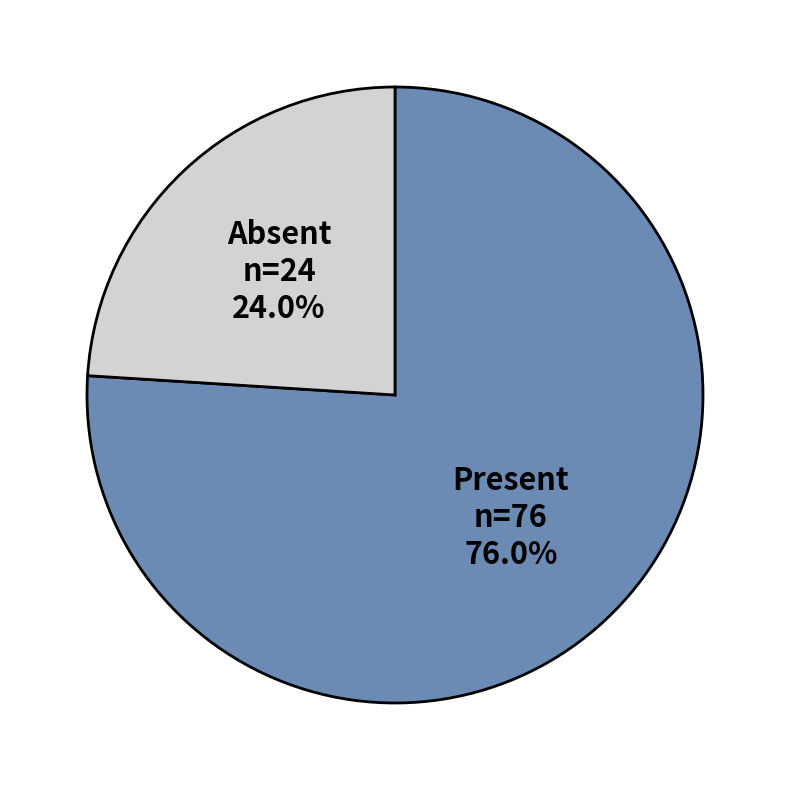

Approximately how many times larger is the value at Present compared to Absent?

3.2